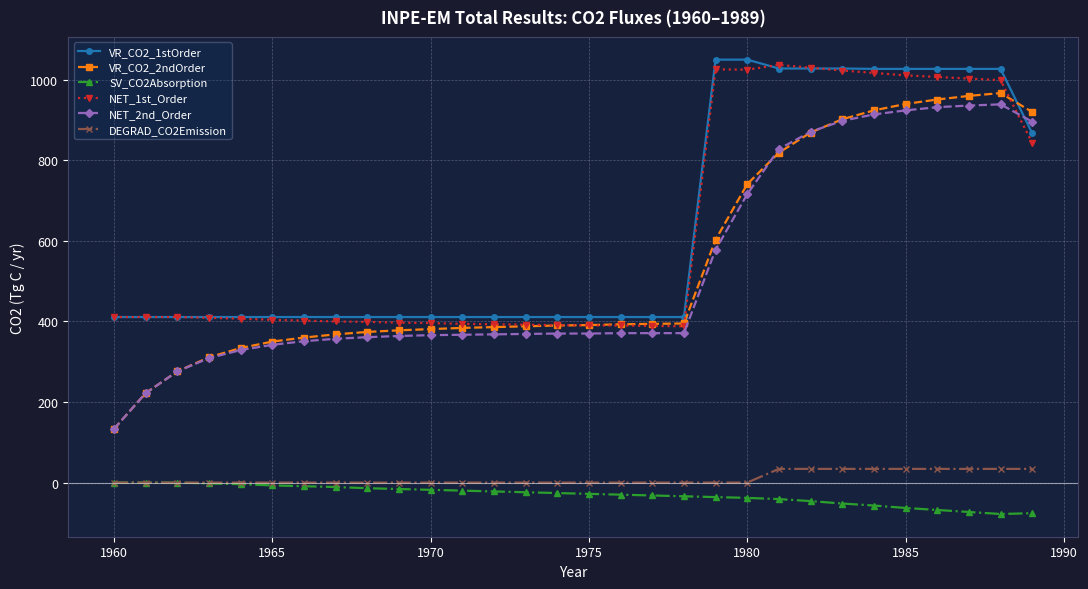

At how many categories does at least one series exceed 92?

30